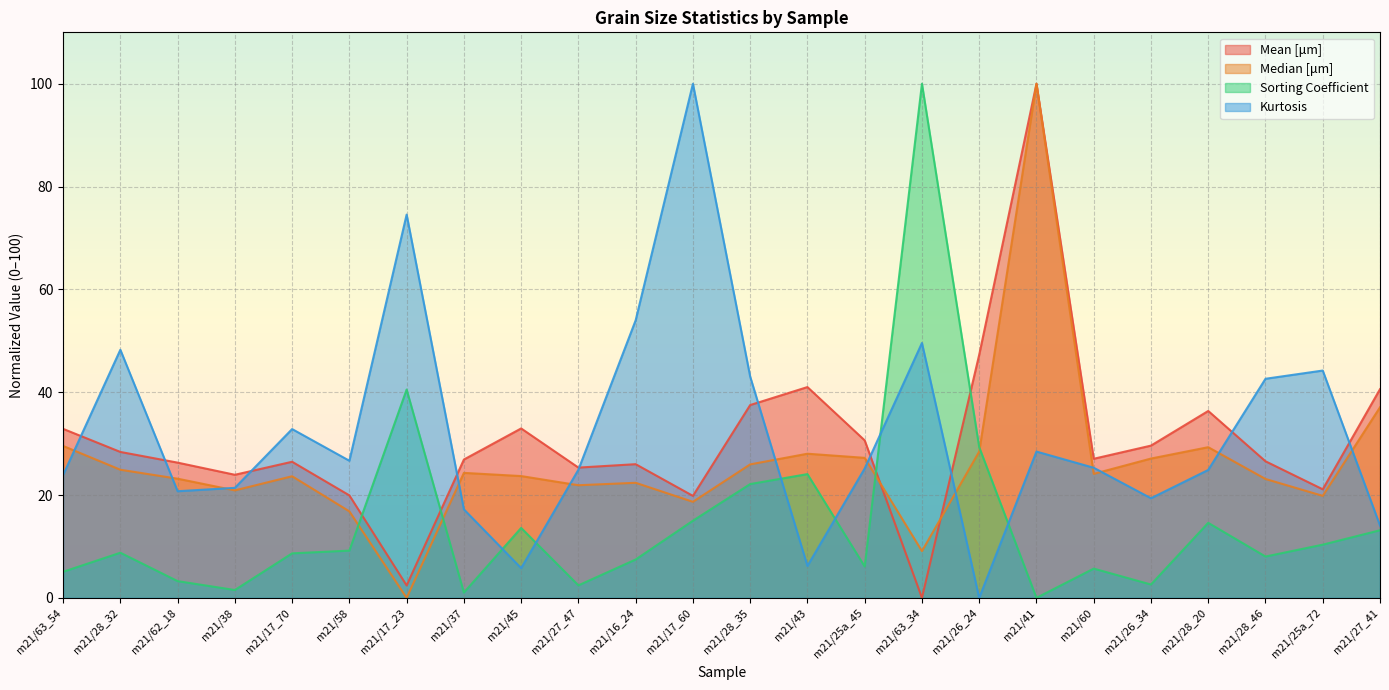

How many distinct data groups are displayed?

4